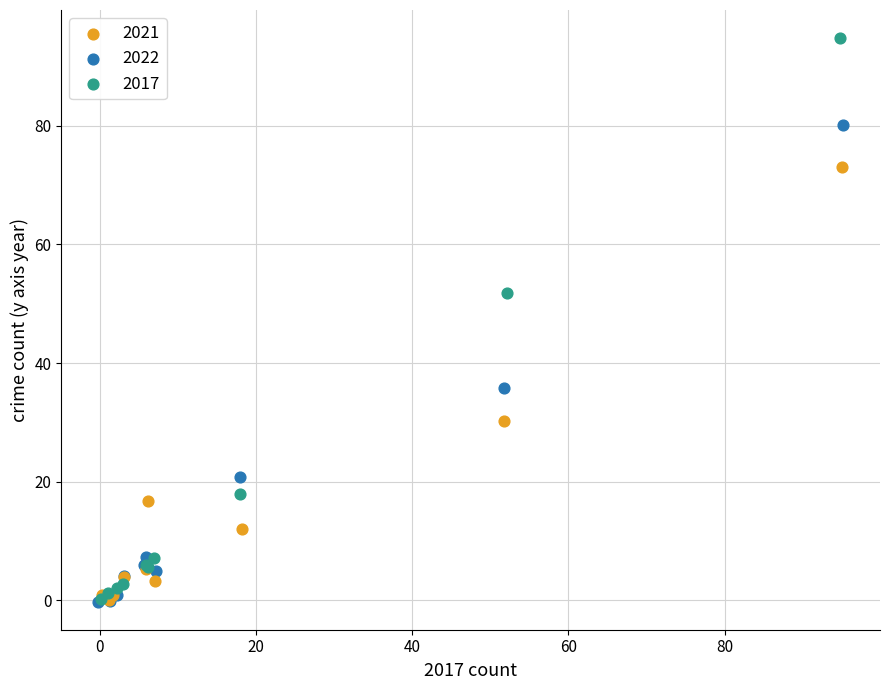

Which series contains the highest Y value?

2017